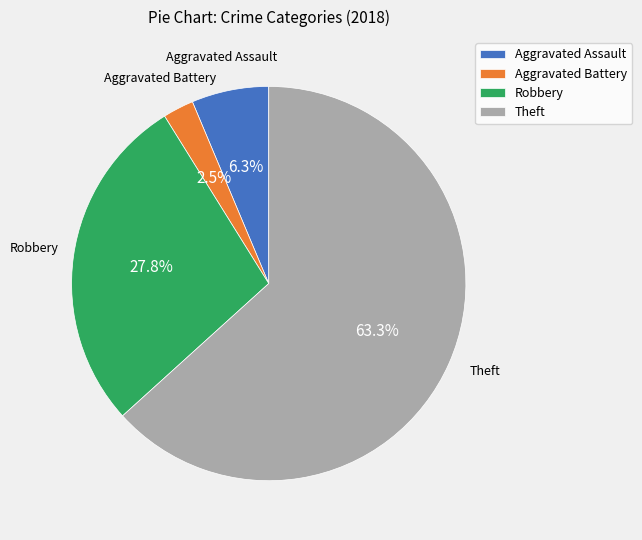

What is the largest slice in the pie chart?

Theft